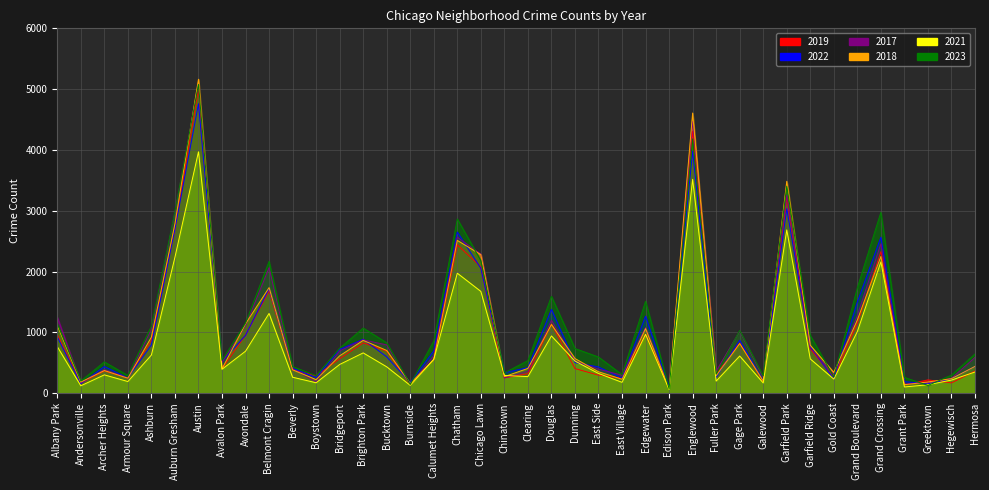

What is the value of the 2023 point at the 4th from the left?

292